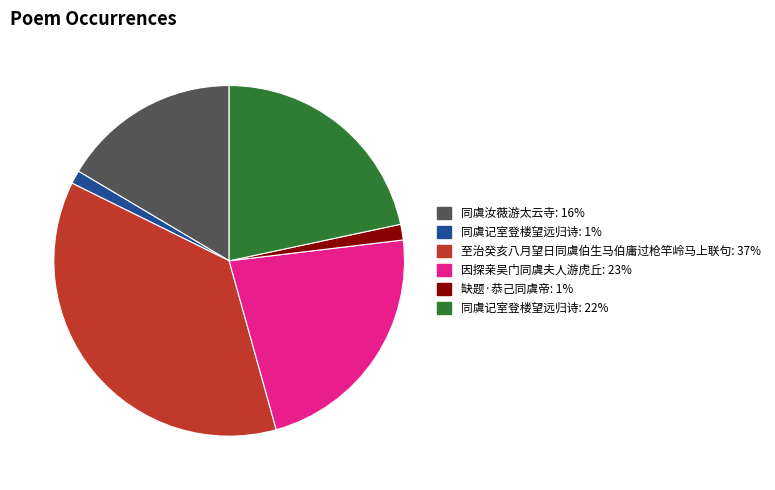

Does any single category account for the majority?

No